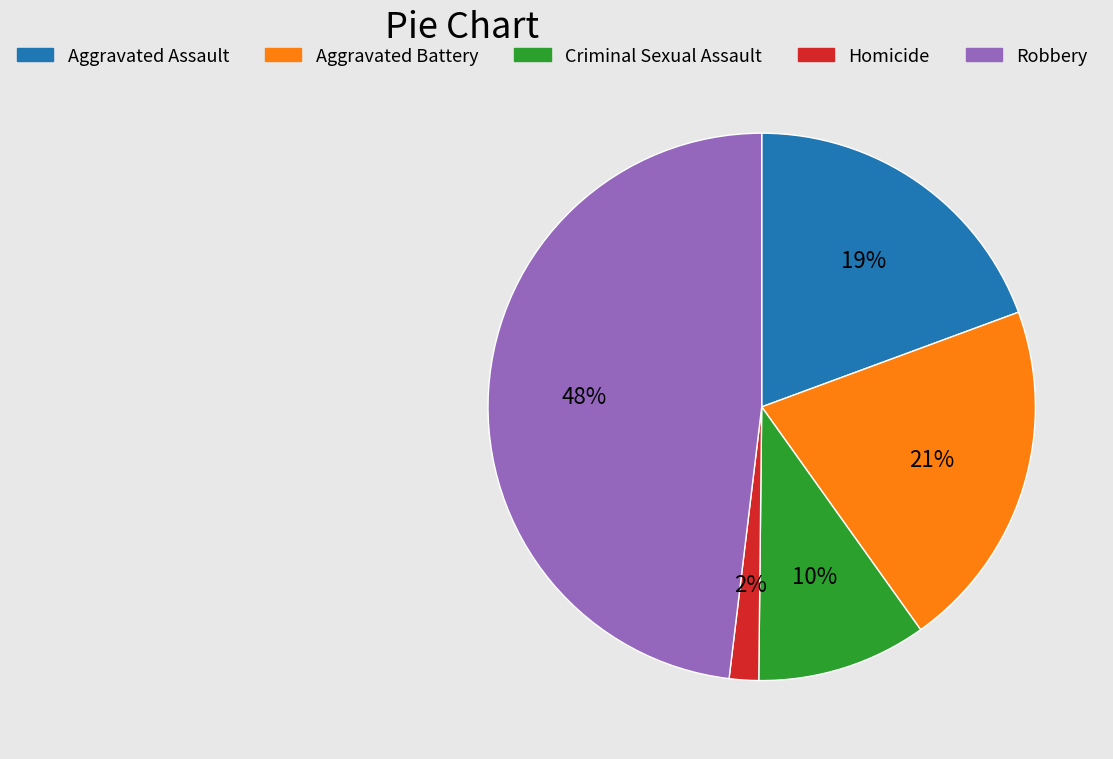

Combined, do Homicide and Criminal Sexual Assault account for over 50%?

No